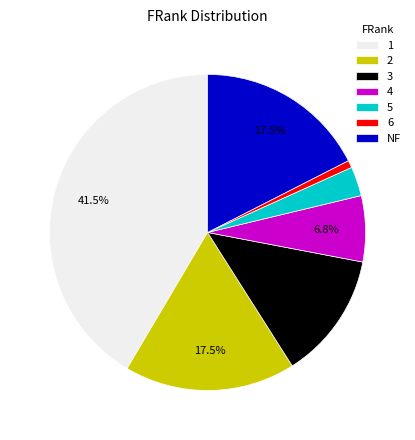

To the nearest percent, what percentage of the pie is 6?

1%